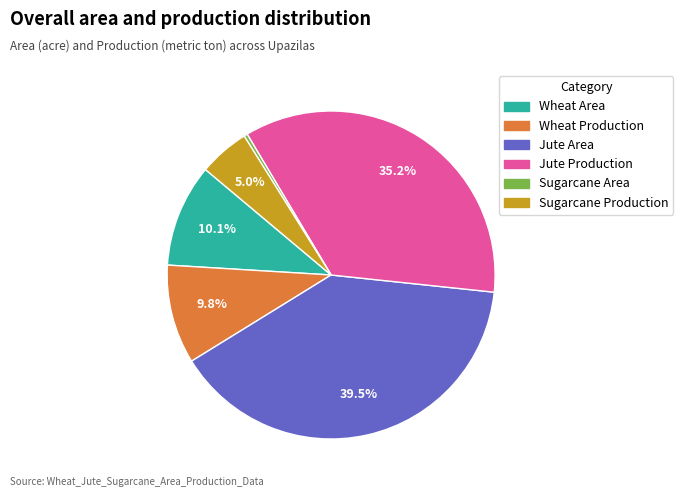

To the nearest percent, what is the difference between the largest and smallest slice percentages?

39%